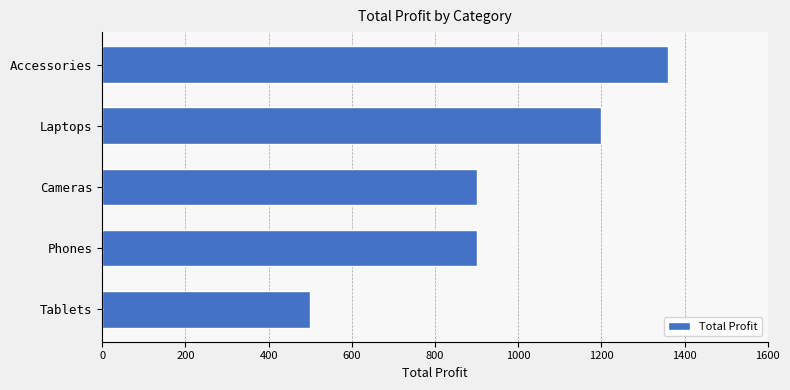

What is the ratio of the value at Accessories to the value at Cameras?

1.5